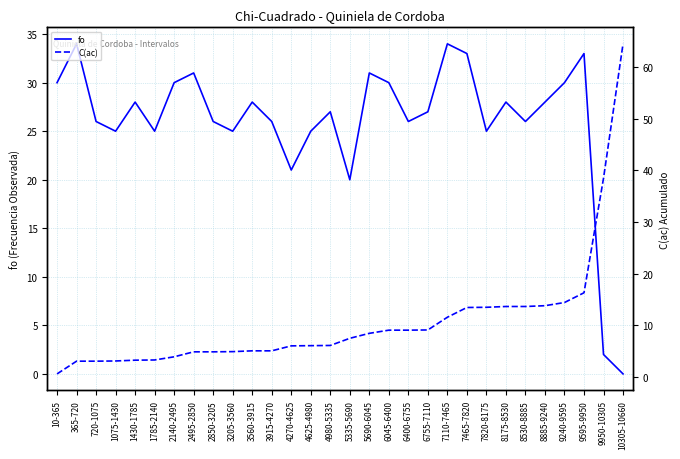

What is the sum of all fo values?

780